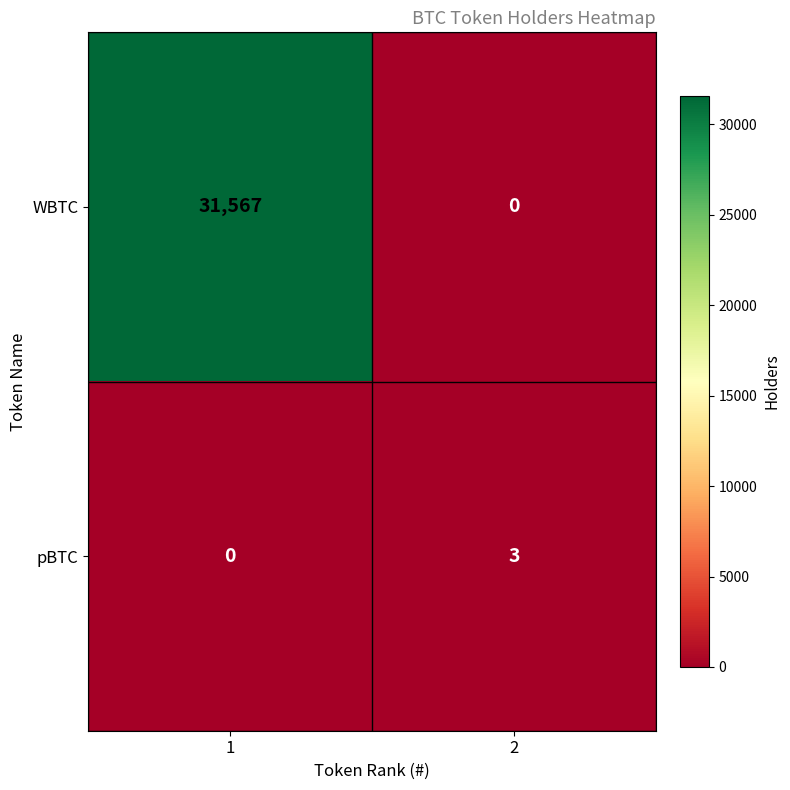

True or false: WBTC has a value of 21895 at 2.

False